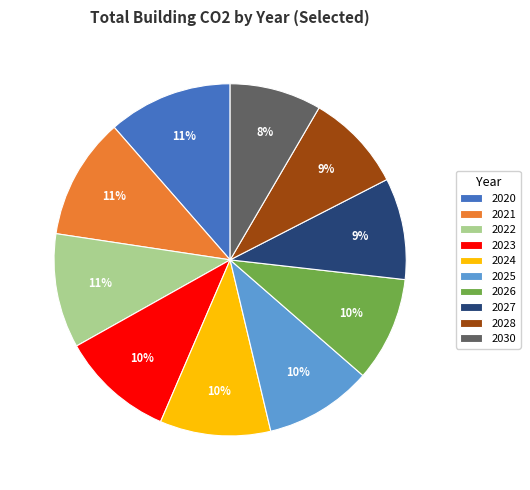

The 2020 slice represents 11% of the pie. True or false?

True